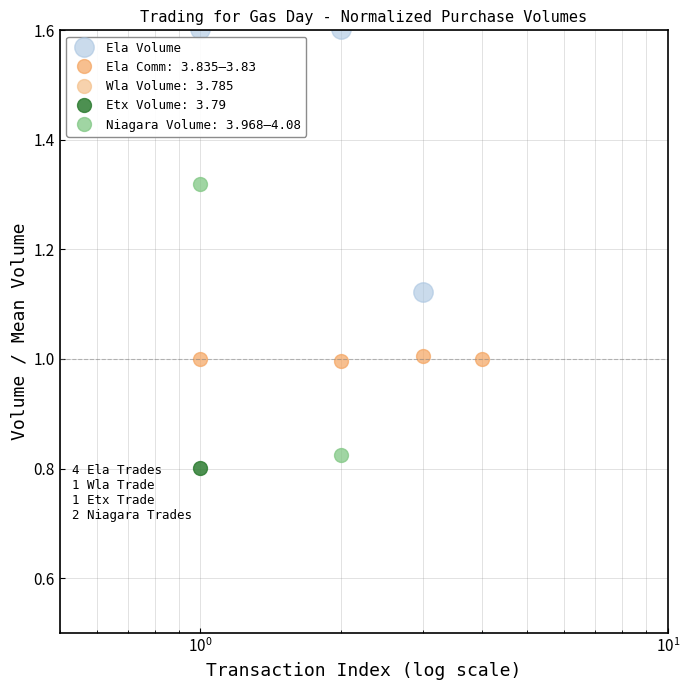

True or false: Ela Comm: 3.835–3.83 has more than 1 points higher than both neighbors.

False